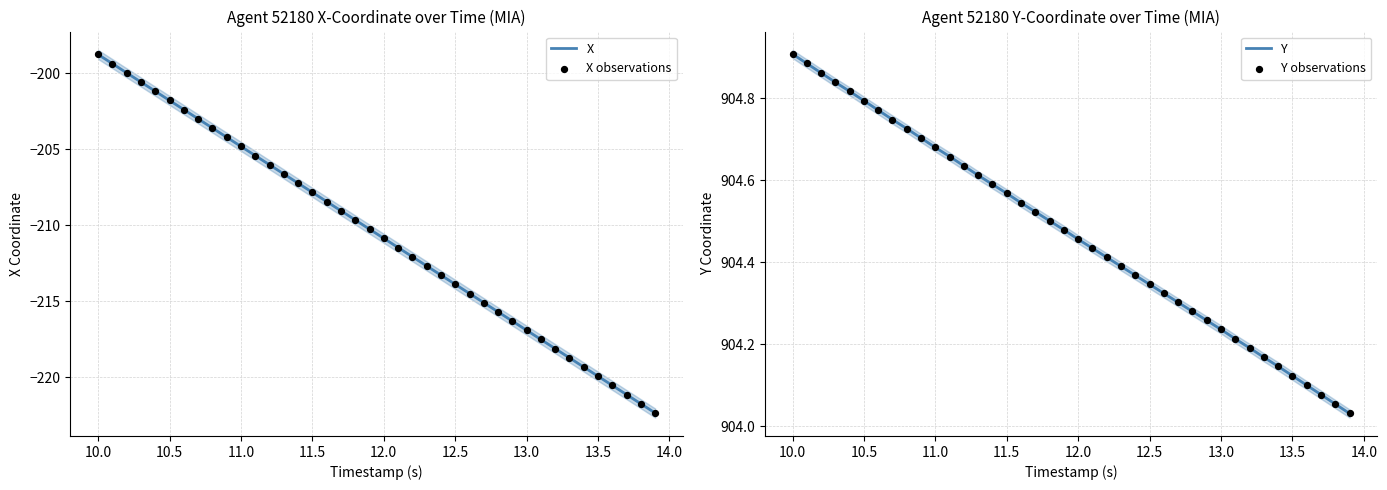

At how many categories does at least one series exceed 585?

40